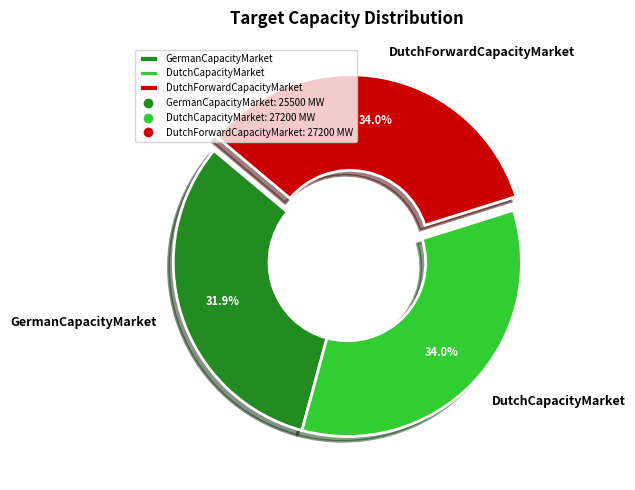

What is the ratio of the value at DutchForwardCapacityMarket to the value at DutchCapacityMarket?

1.0